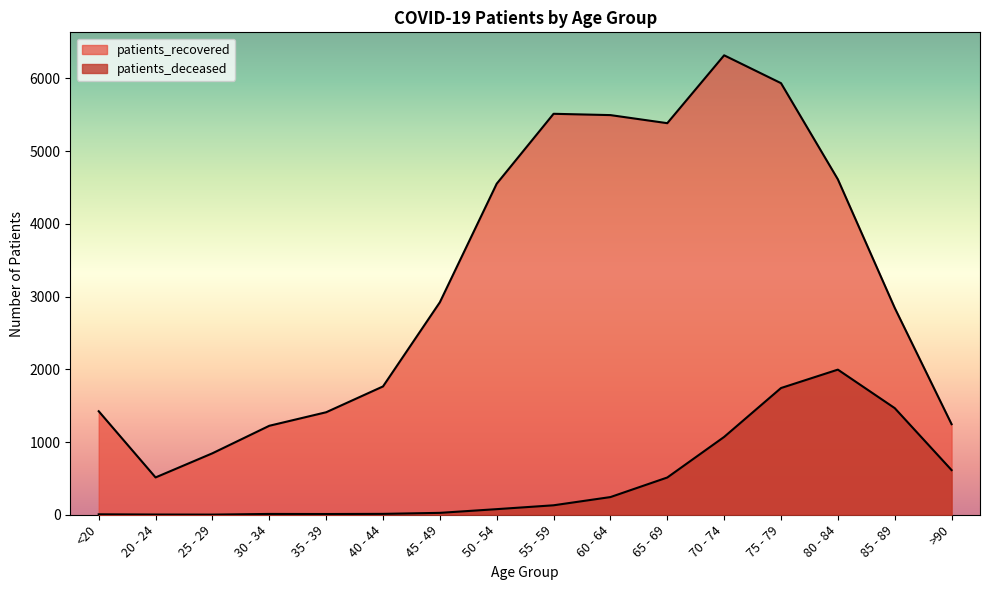

Is the value of patients_recovered at 80 - 84 greater than the value of patients_deceased at 50 - 54?

Yes